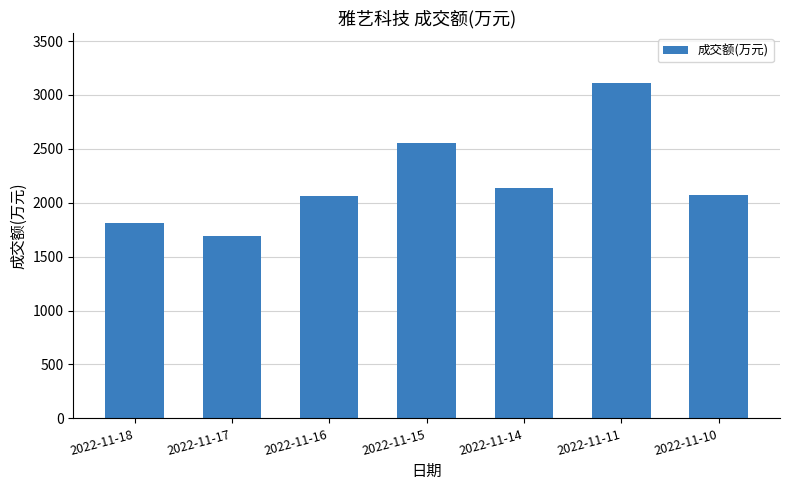

What is the average value?

2206